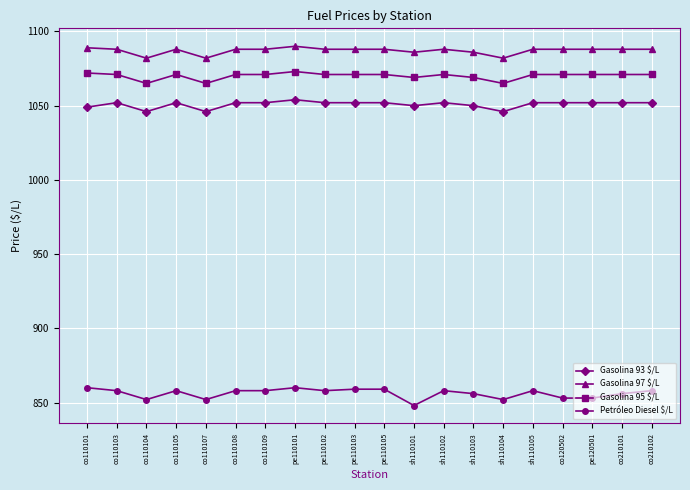

True or false: Gasolina 97 $/L and Petróleo Diesel $/L intersect in this chart.

False